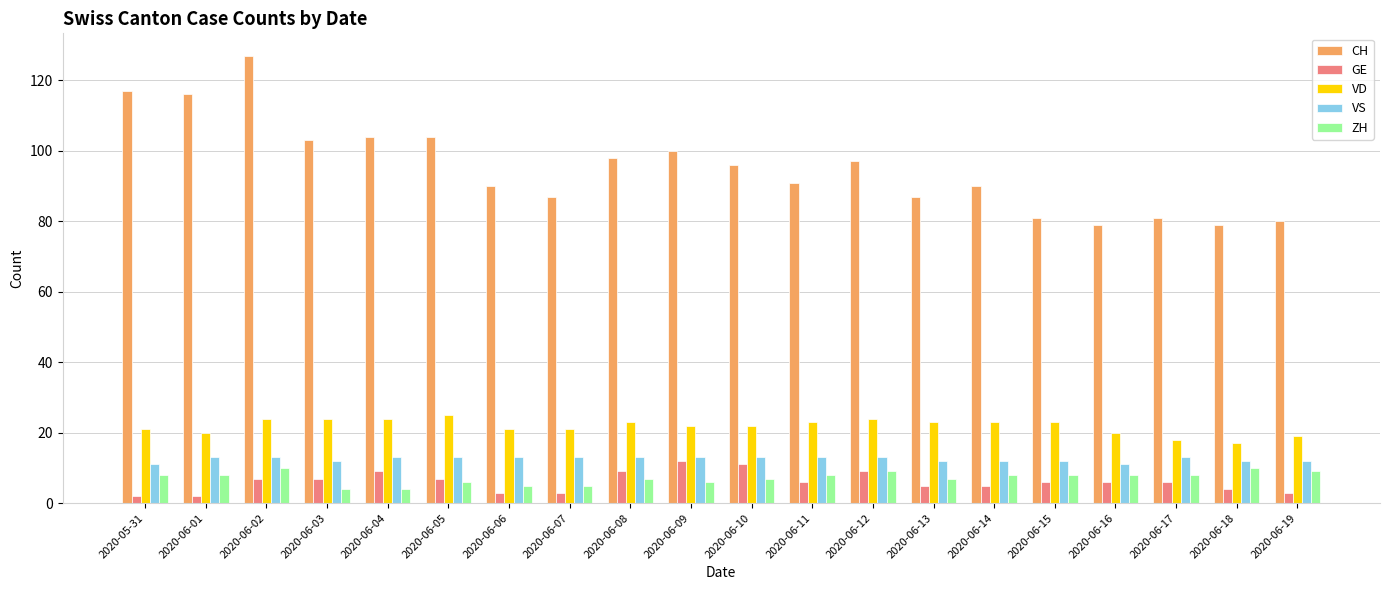

What is the minimum value shown in the chart?

2